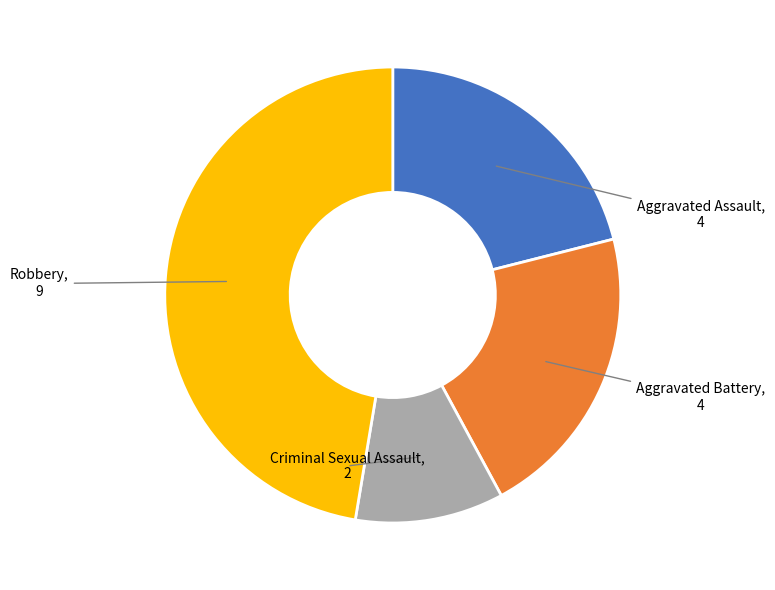

How many slices are in this pie chart?

4